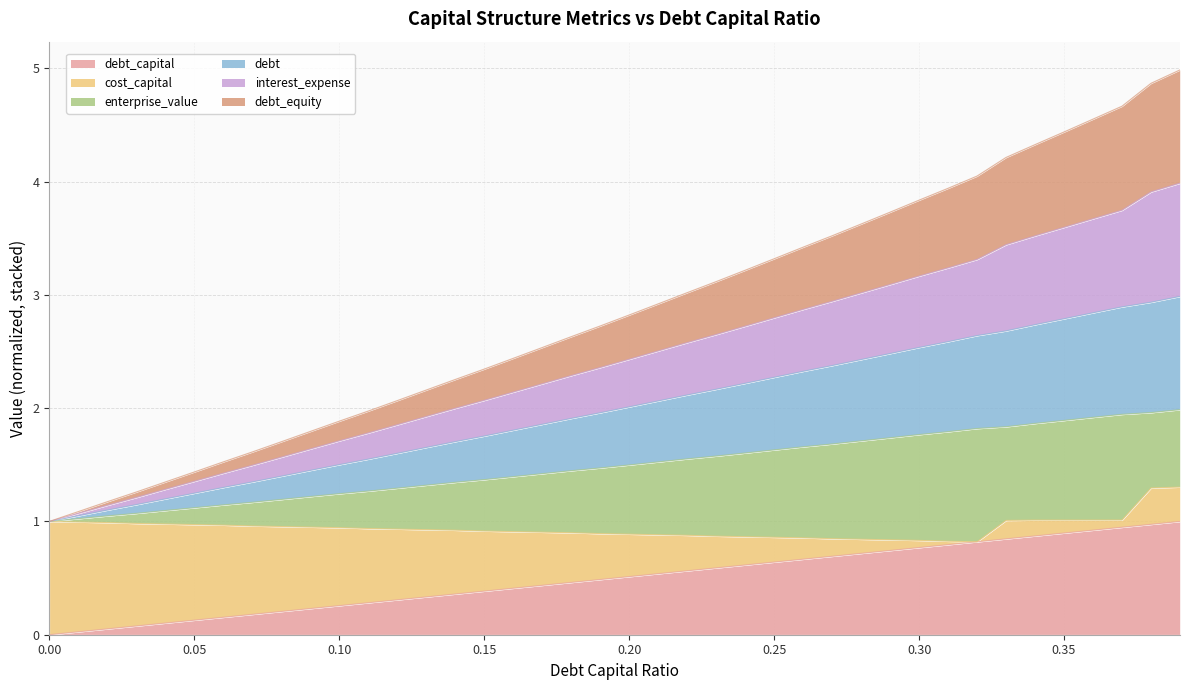

List the labels in order of debt value, largest first.

0.39, 0.38, 0.37, 0.36, 0.35, 0.34, 0.33, 0.32, 0.31, 0.3, 0.29, 0.28, 0.27, 0.26, 0.25, 0.24, 0.23, 0.22, 0.21, 0.2, 0.19, 0.18, 0.17, 0.16, 0.15, 0.14, 0.13, 0.12, 0.11, 0.1, 0.09, 0.08, 0.07, 0.06, 0.05, 0.04, 0.03, 0.02, 0.01, 0.0